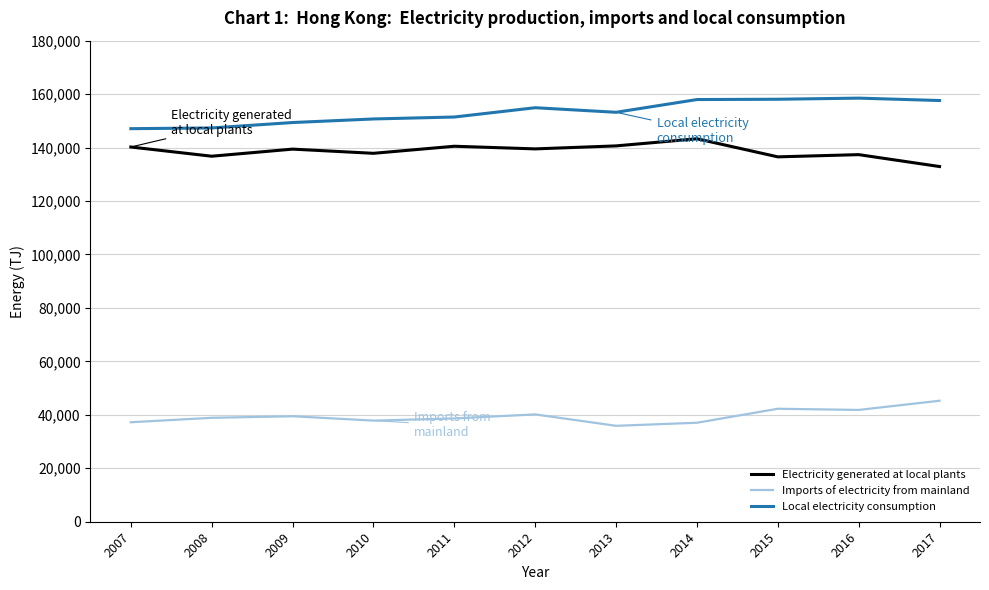

True or false: Imports of electricity from mainland and Electricity generated at local plants intersect in this chart.

False